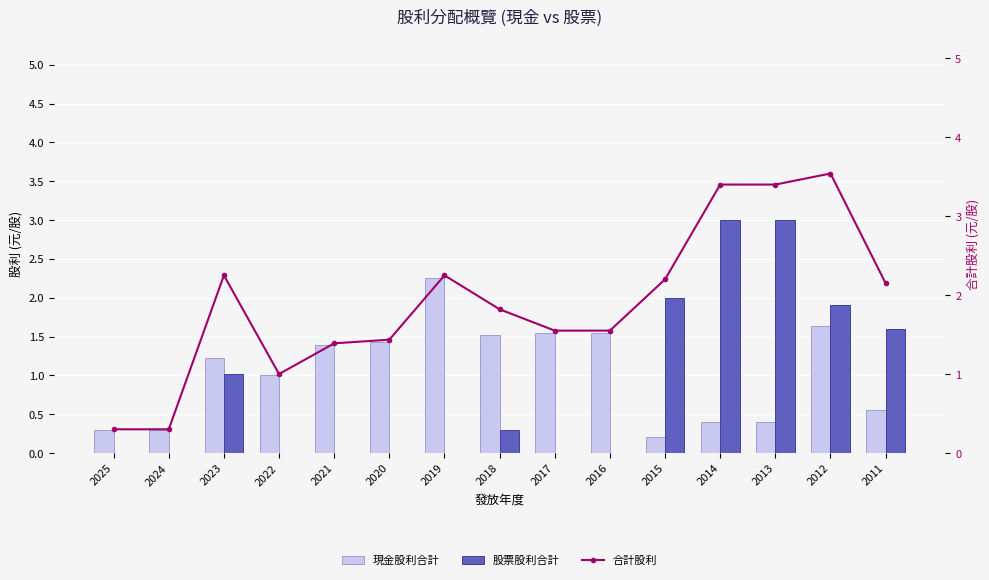

How many data points in 股票股利合計 are above 0?

7